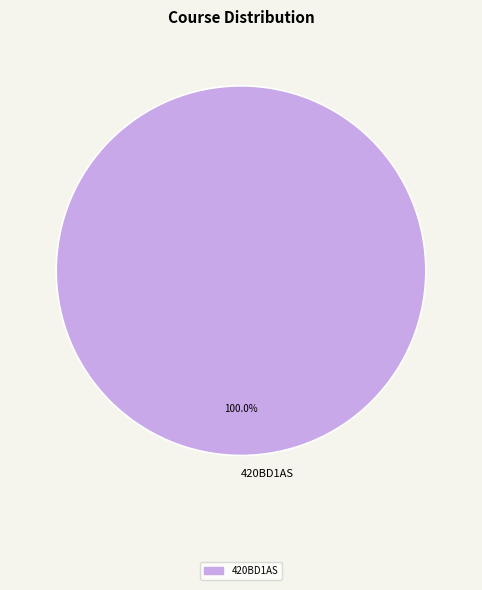

The 420BD1AS slice represents 95% of the pie. True or false?

False